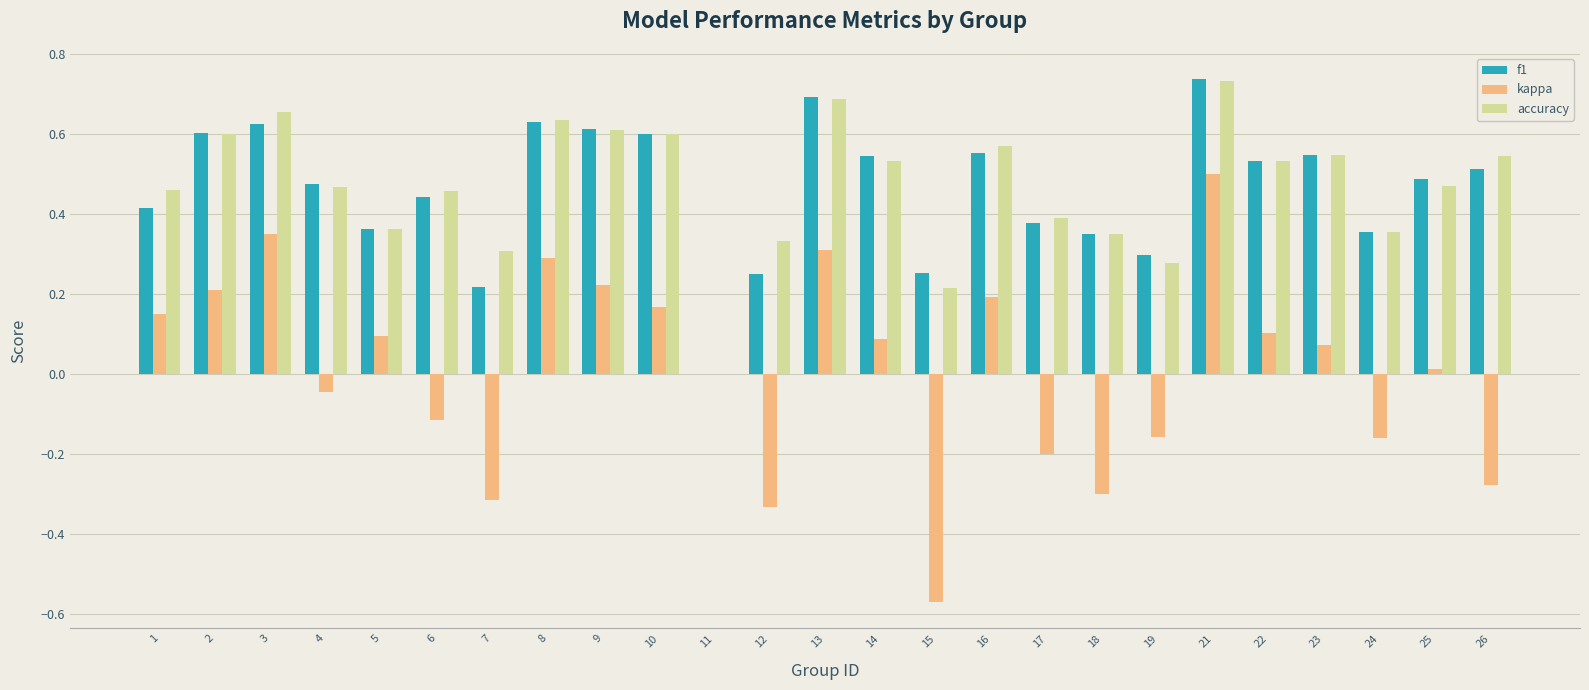

True or false: f1 has a value of 0.2 at 7.

True